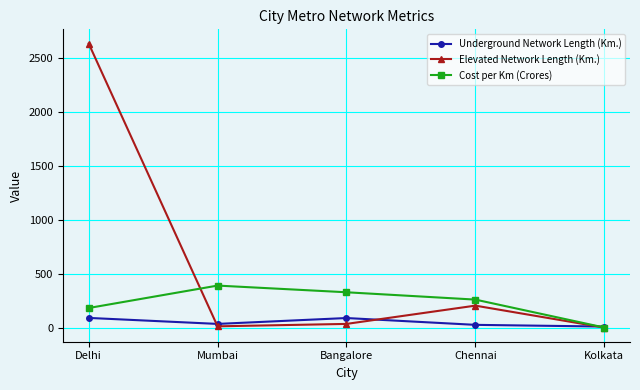

What is the difference between the maximum and minimum values in the Underground Network Length (Km.) series?

80.2